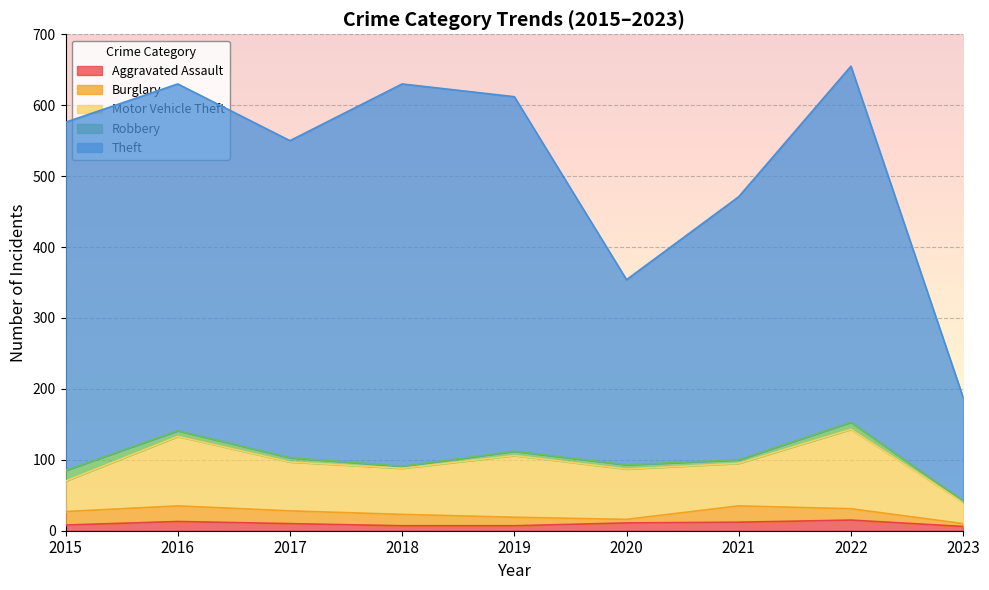

List the labels in order of Aggravated Assault value, smallest first.

2023, 2018, 2019, 2015, 2017, 2020, 2021, 2016, 2022